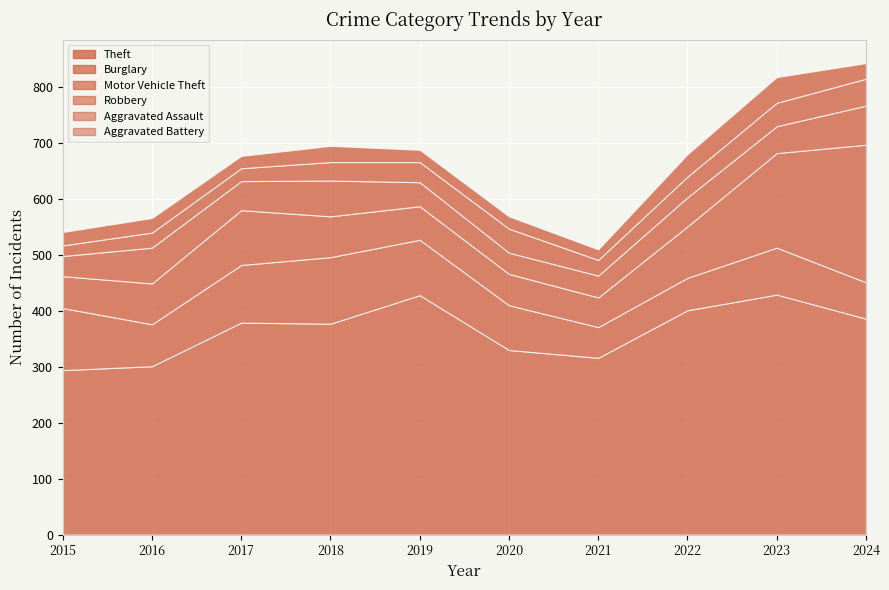

Reading right to left, list all the values displayed in this chart.

Theft: 2024=386	2023=429	2022=401	2021=316	2020=330	2019=428	2018=377	2017=379	2016=301	2015=294
Burglary: 2024=65	2023=84	2022=58	2021=55	2020=80	2019=99	2018=119	2017=103	2016=75	2015=111
Motor Vehicle Theft: 2024=246	2023=169	2022=92	2021=53	2020=56	2019=60	2018=73	2017=98	2016=73	2015=57
Robbery: 2024=70	2023=48	2022=52	2021=39	2020=38	2019=43	2018=64	2017=52	2016=64	2015=36
Aggravated Assault: 2024=48	2023=42	2022=37	2021=28	2020=43	2019=36	2018=33	2017=23	2016=27	2015=19
Aggravated Battery: 2024=28	2023=46	2022=40	2021=19	2020=22	2019=22	2018=29	2017=22	2016=26	2015=24